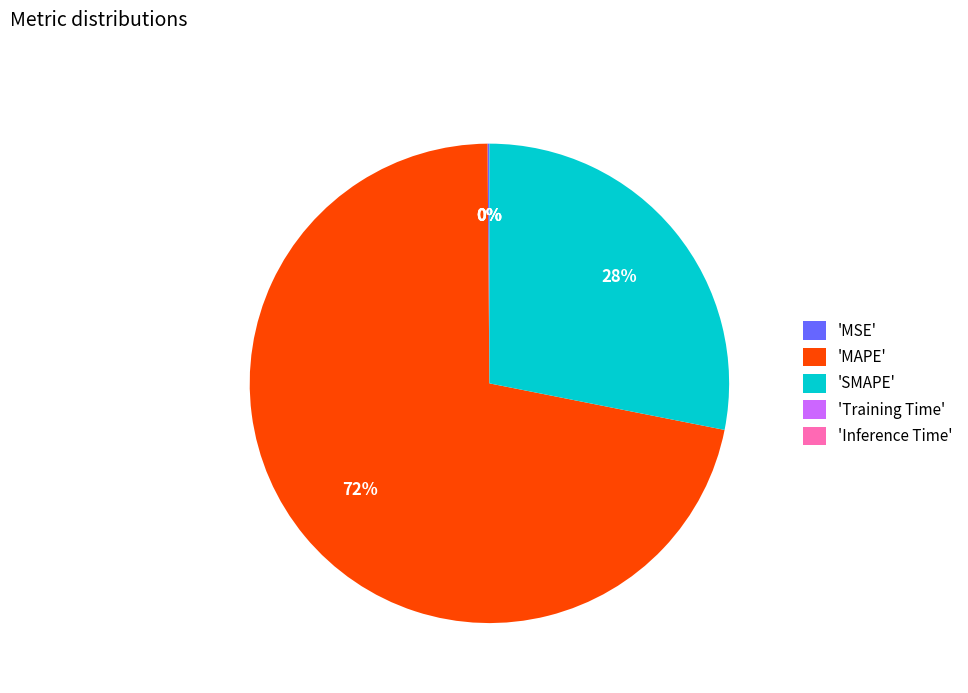

Which slice is the largest?

'MAPE'